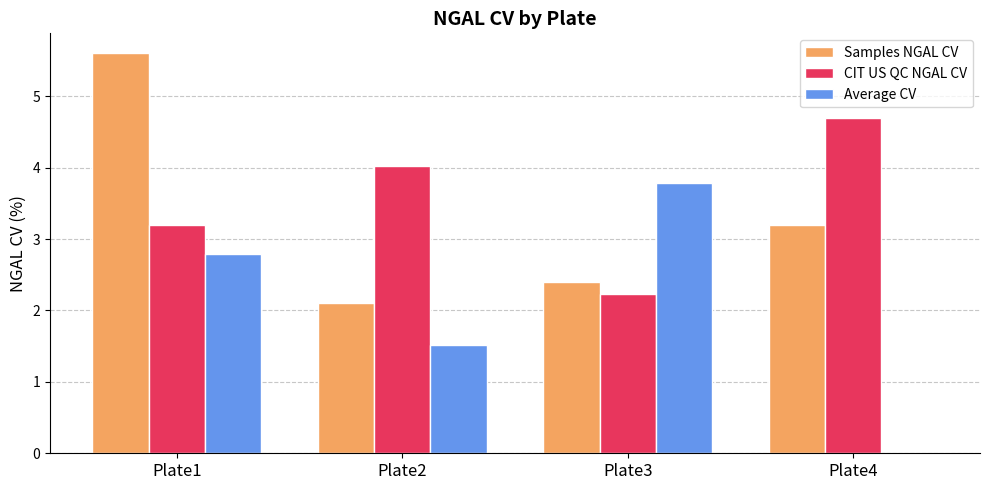

What are all the series names shown in the legend?

Samples NGAL CV, CIT US QC NGAL CV, Average CV